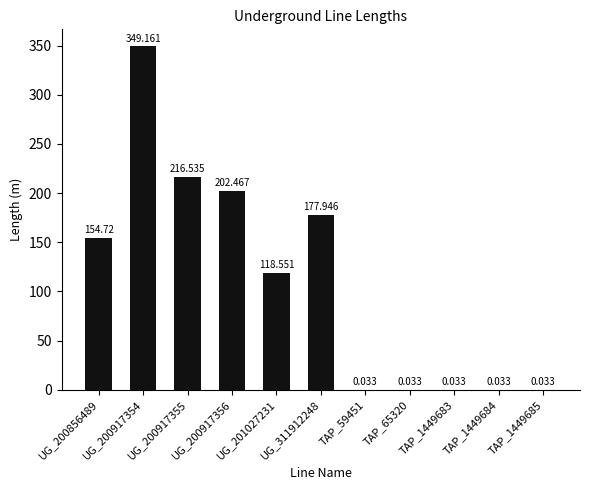

What is the label of the 3rd bar from the right?

TAP_1449683